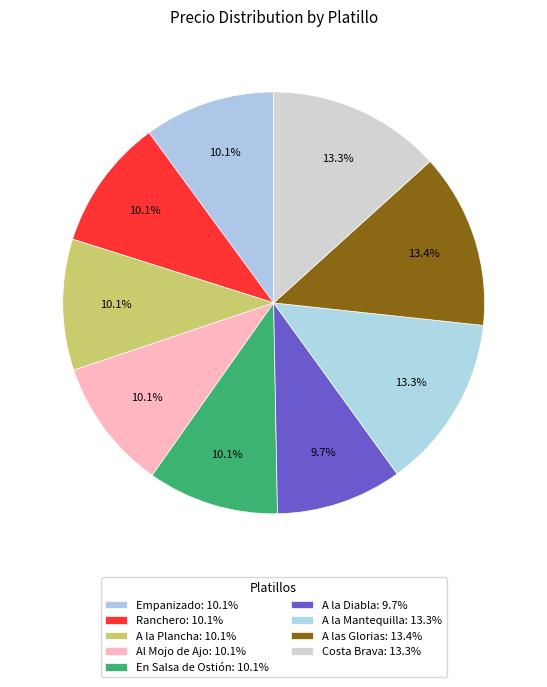

Approximately how many times larger is the value at A la Plancha compared to A la Diabla?

1.0